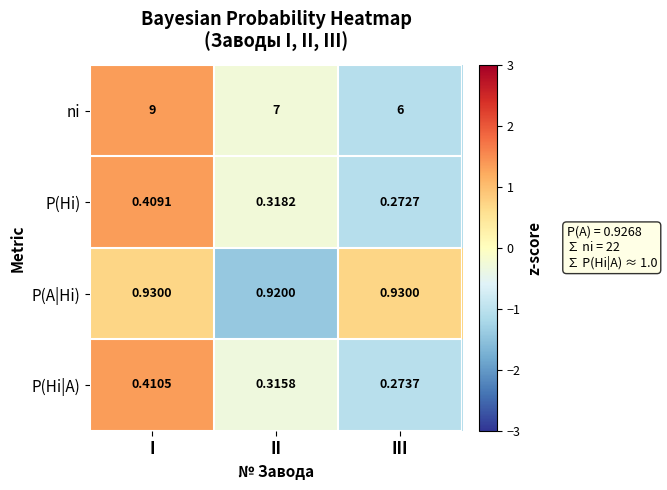

How many categories are shown in the chart?

3